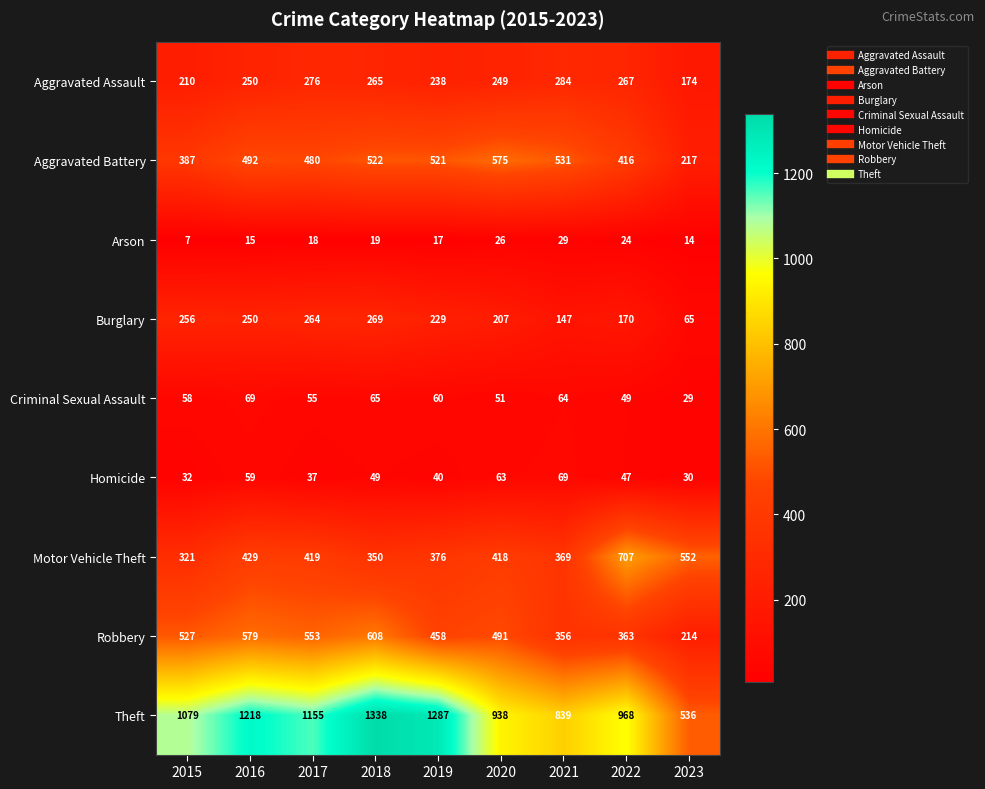

Which series has the largest range (max minus min)?

Theft